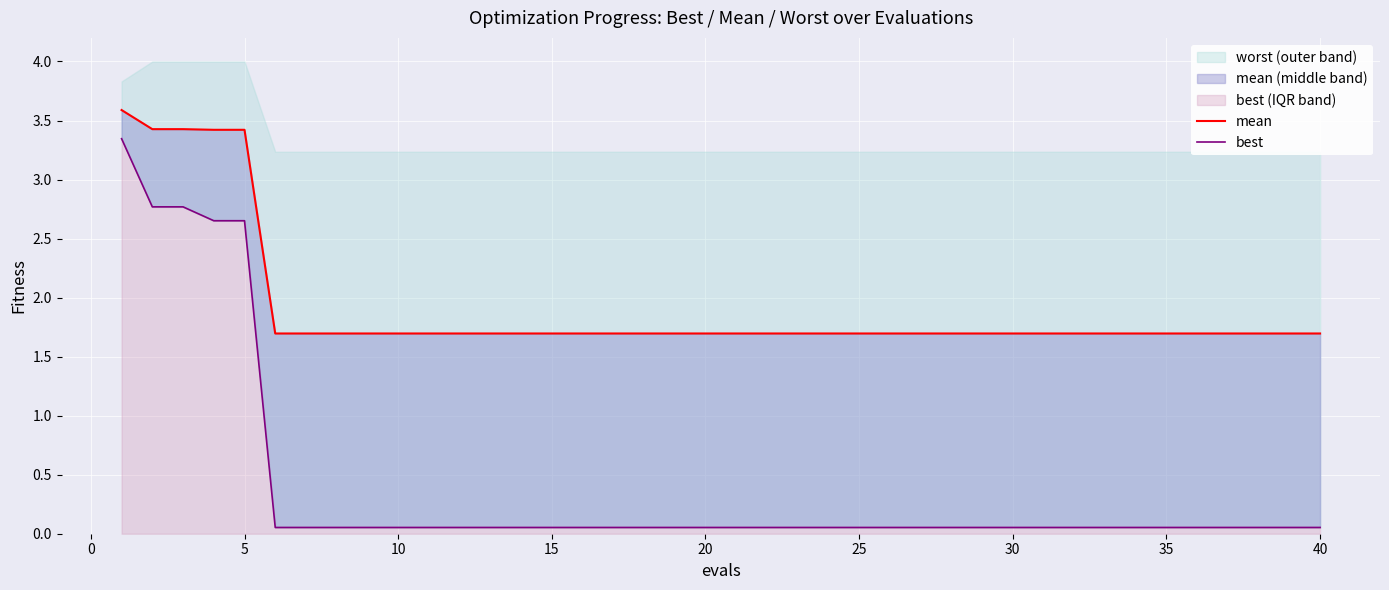

Rank the series by their maximum value, from lowest to highest.

best, mean